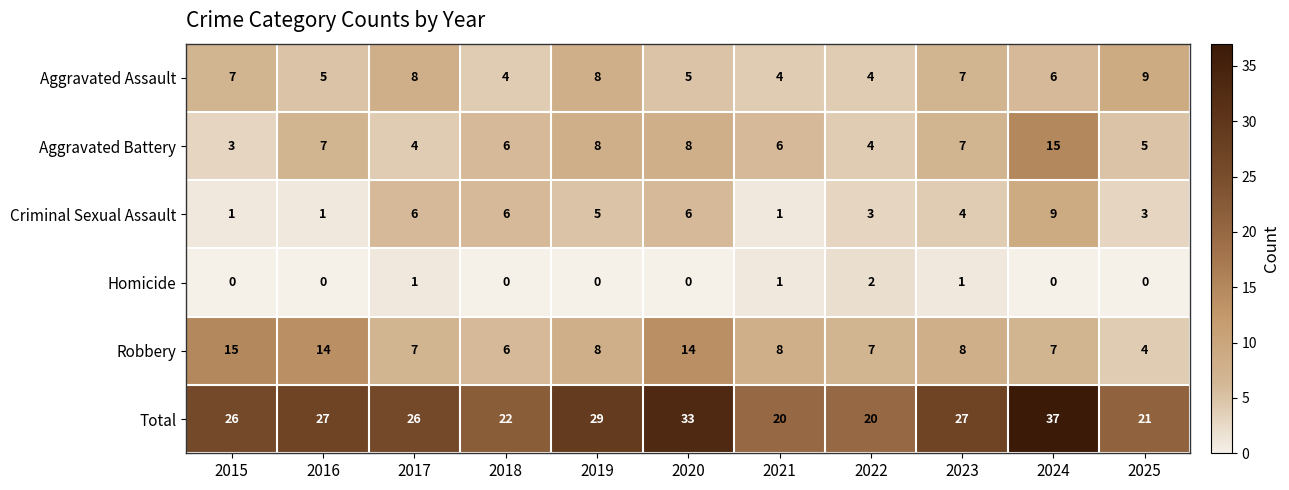

Count the Criminal Sexual Assault values in the range 1 to 6.

10